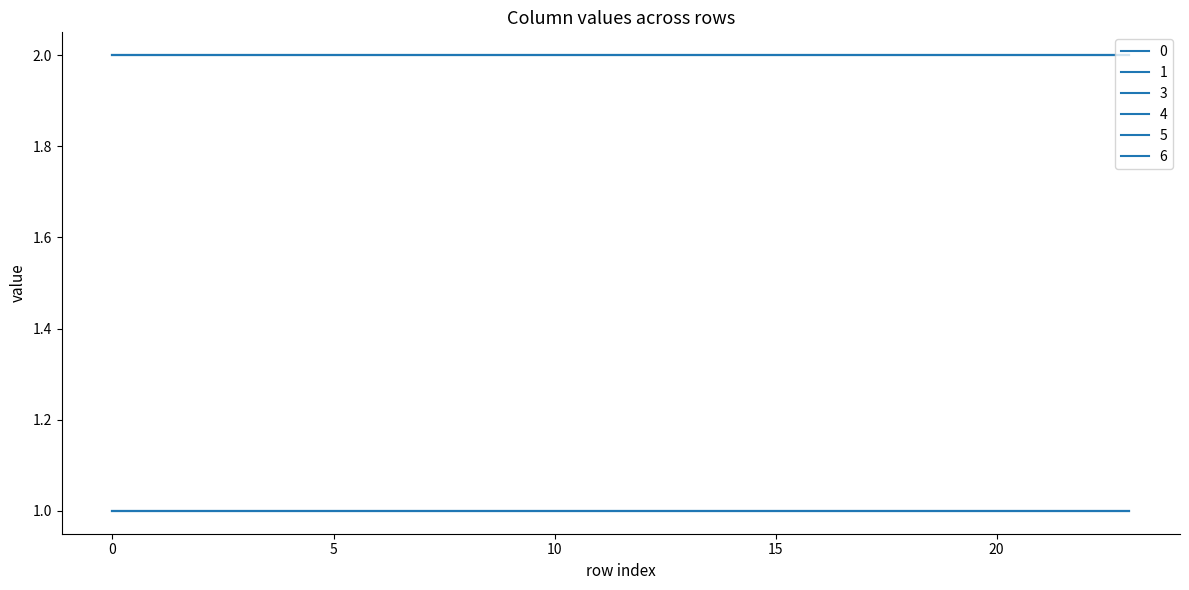

Does the chart display data point markers on the line(s)?

No